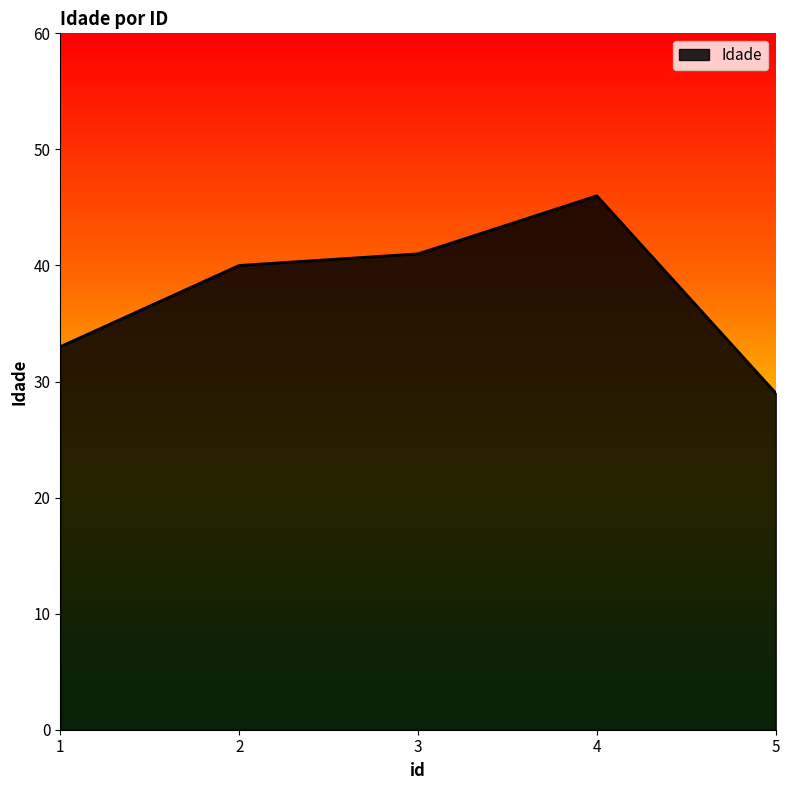

List the labels in order of value, largest first.

4, 3, 2, 1, 5